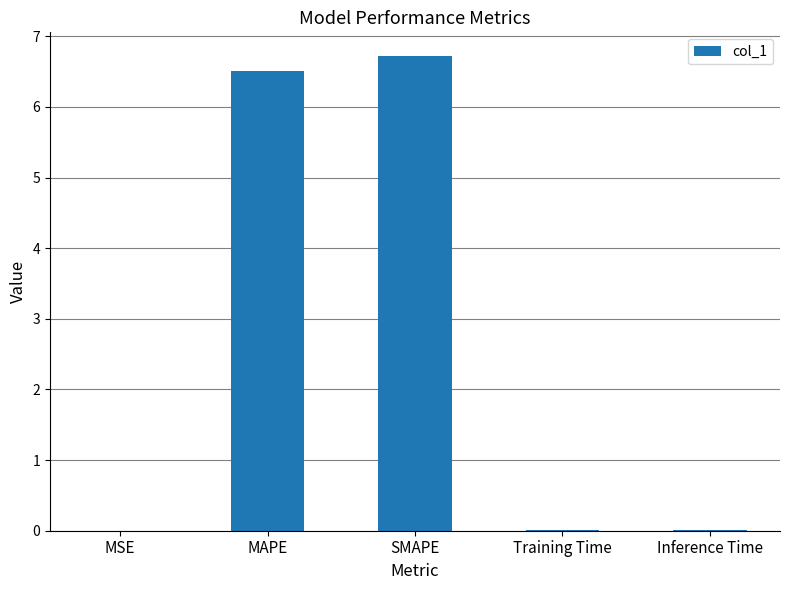

True or false: the data shows 0.0 at Training Time.

True